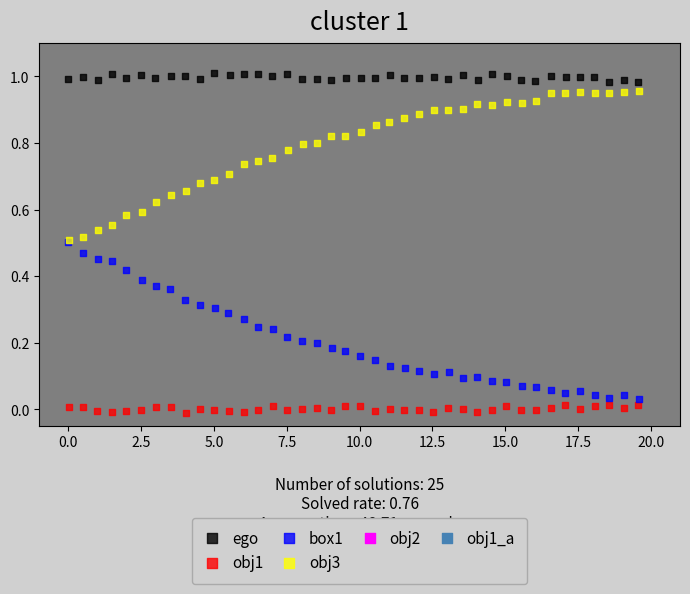

Which series reaches the maximum Y coordinate?

ego